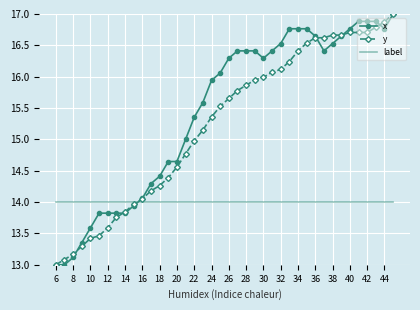

What are all the series names shown in the legend?

x, y, label